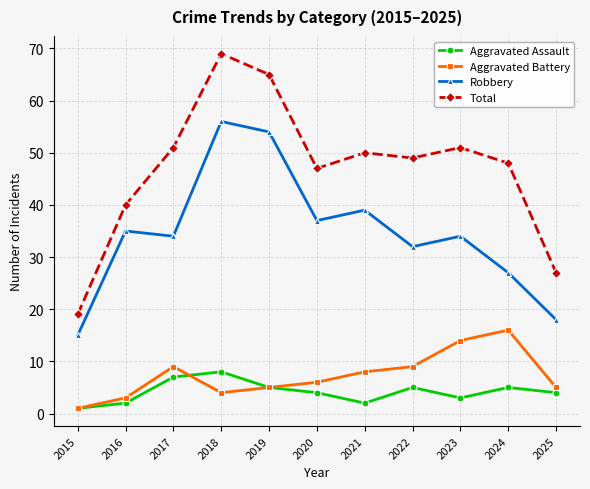

Is this an area chart (filled region under the line)?

No